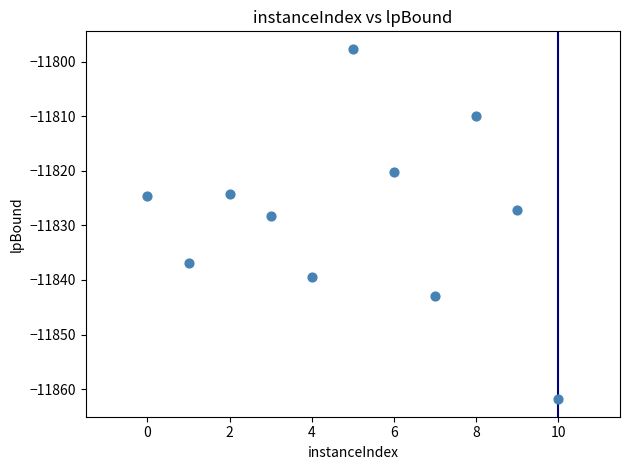

What Y value in the scatter plot is closest to -11829?

-11828.2